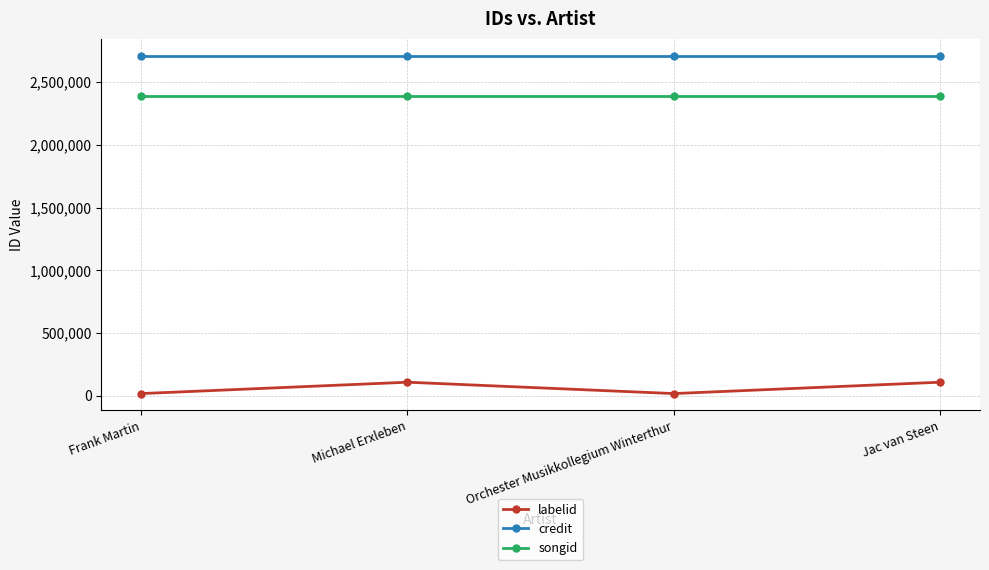

What is the approximate value of songid at Jac van Steen?

2389216